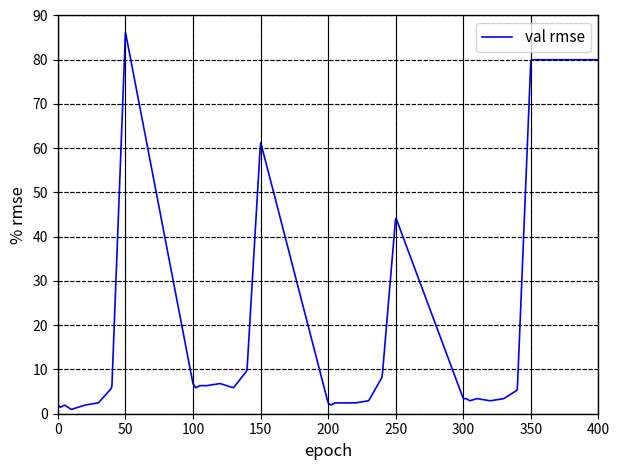

What is the difference between the maximum and minimum values?

85.3